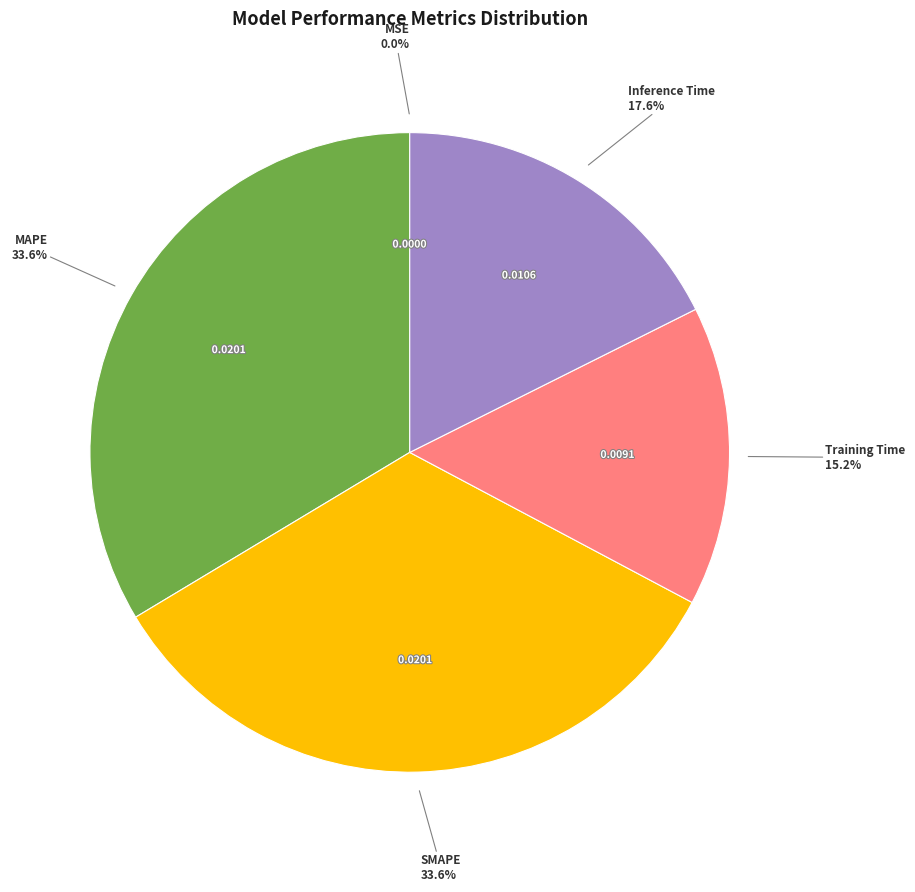

Is there a majority slice in this chart?

No